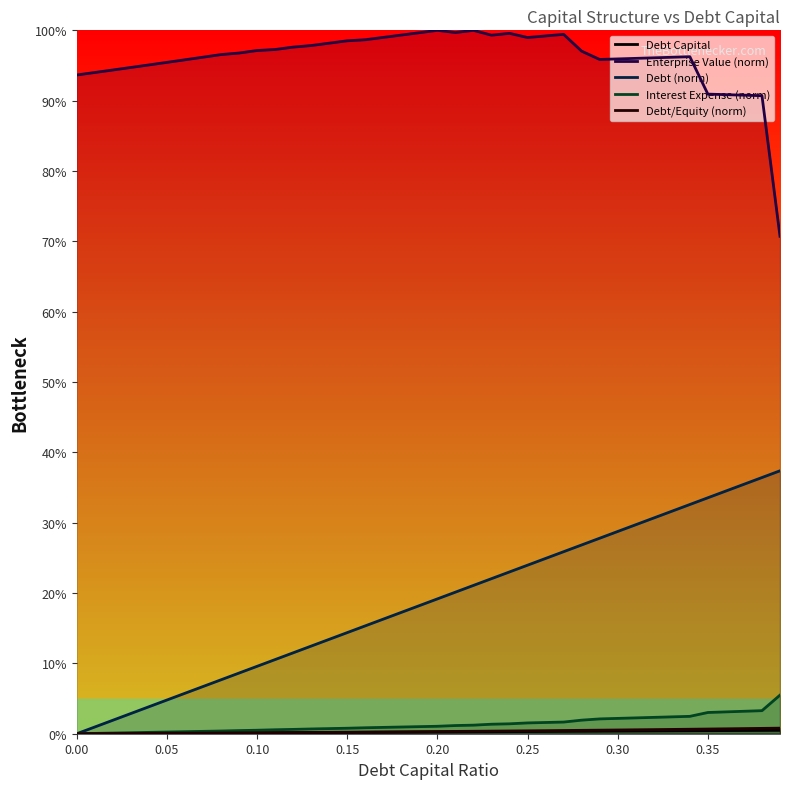

Which series has the largest total across all categories?

Enterprise Value (norm)